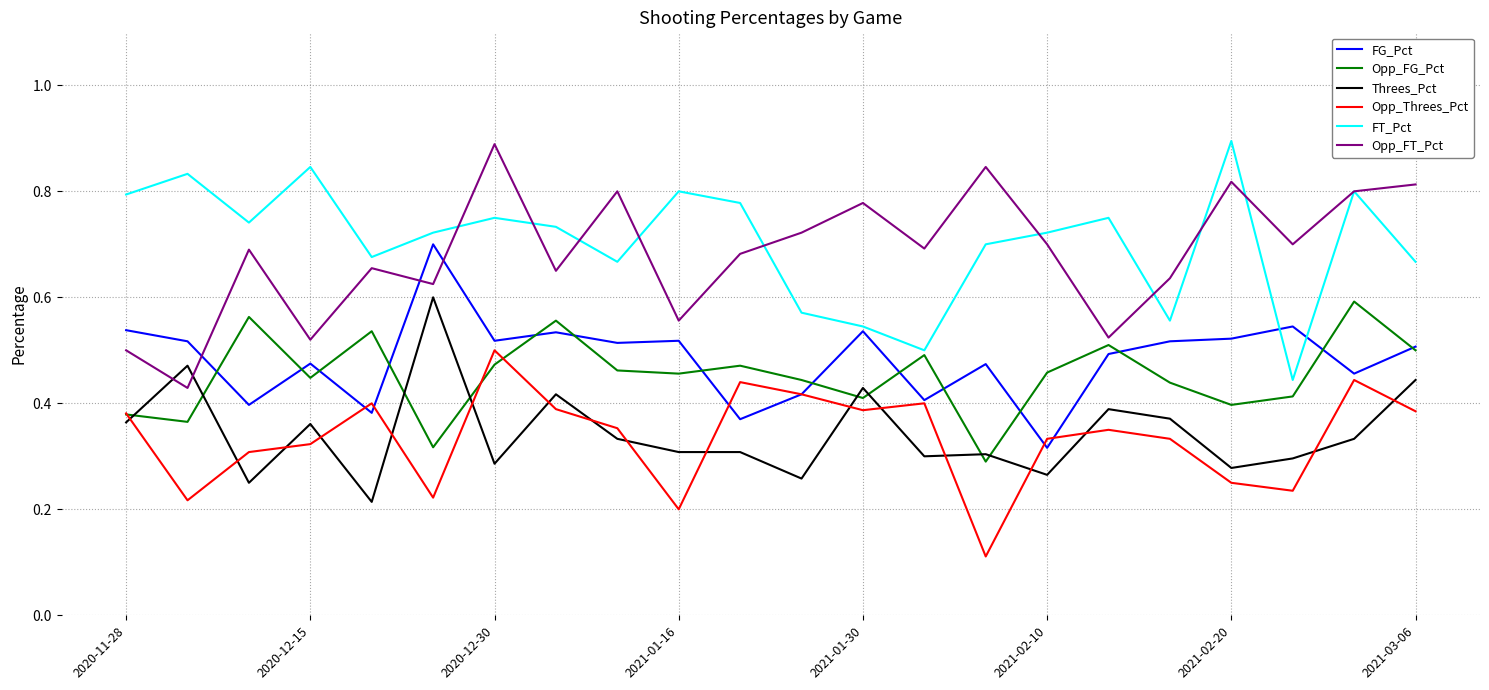

In Opp_FG_Pct, how many points are higher than both neighbors (excluding endpoints)?

7